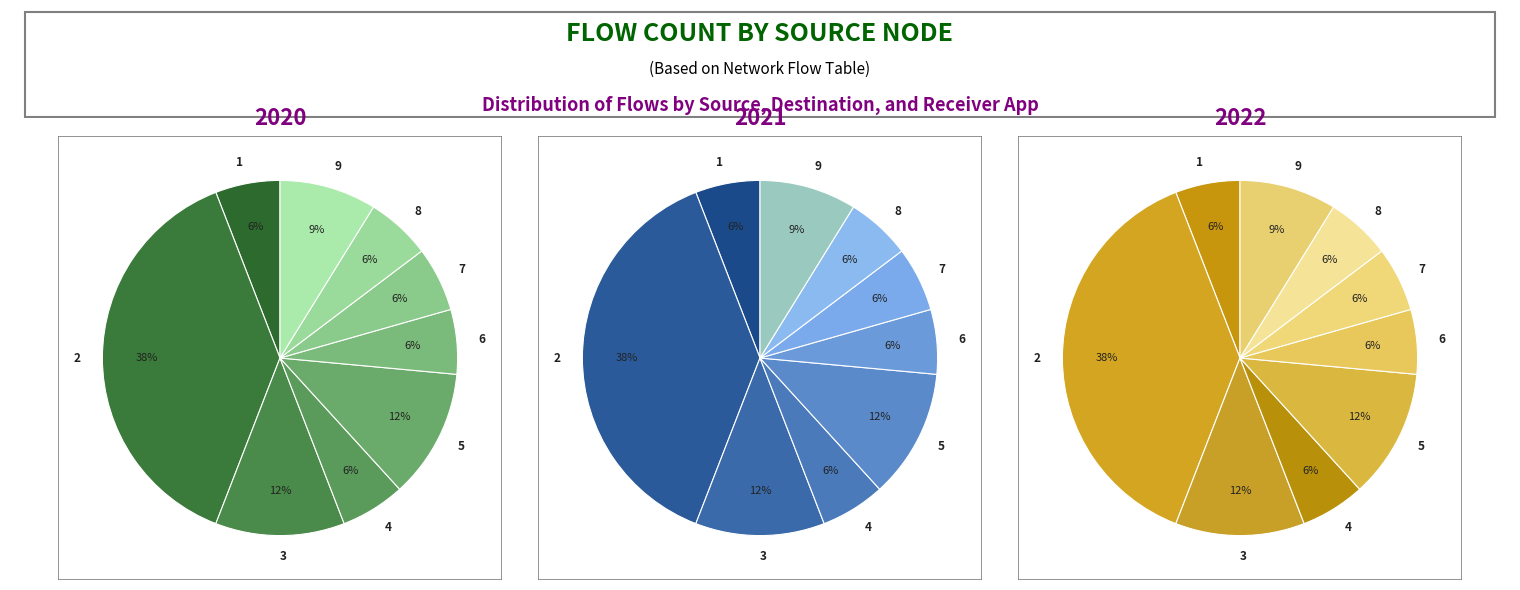

Count the number of slices in the pie.

9